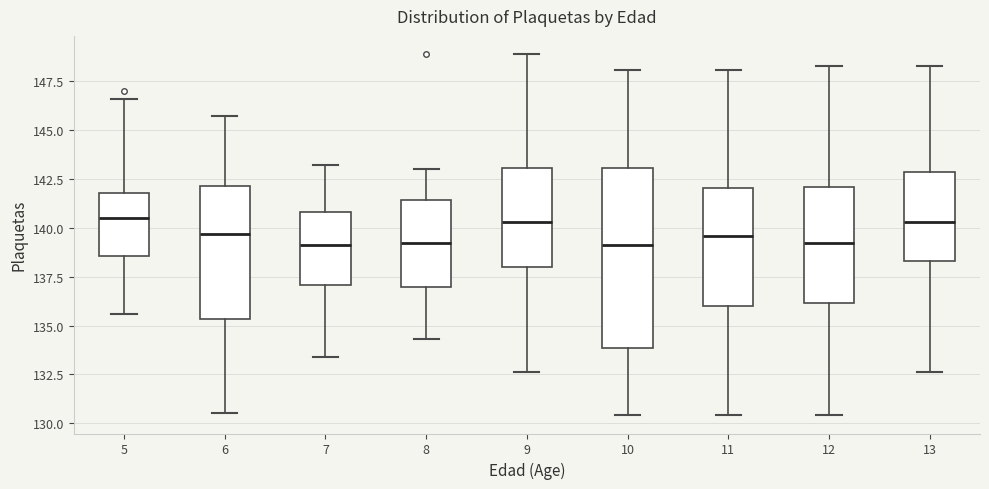

Comparing the boxes themselves (not the whiskers), which one is the tallest?

10